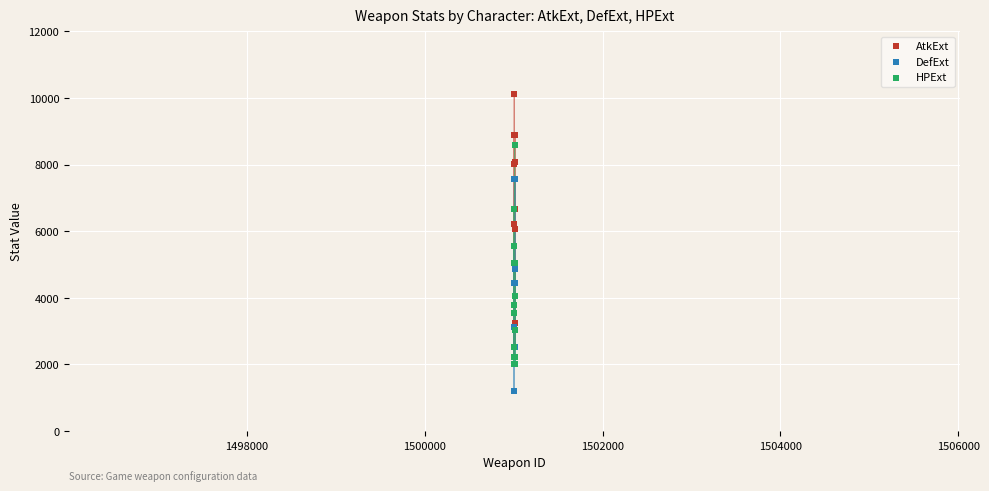

Which series reaches the maximum Y coordinate?

AtkExt